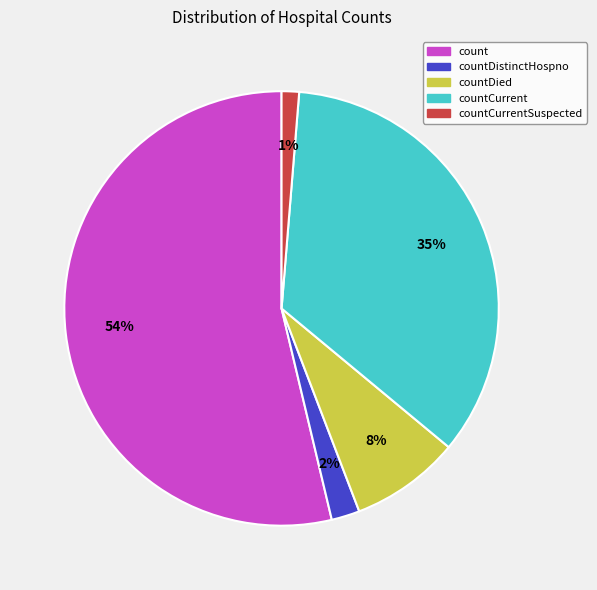

What is the largest slice in the pie chart?

count